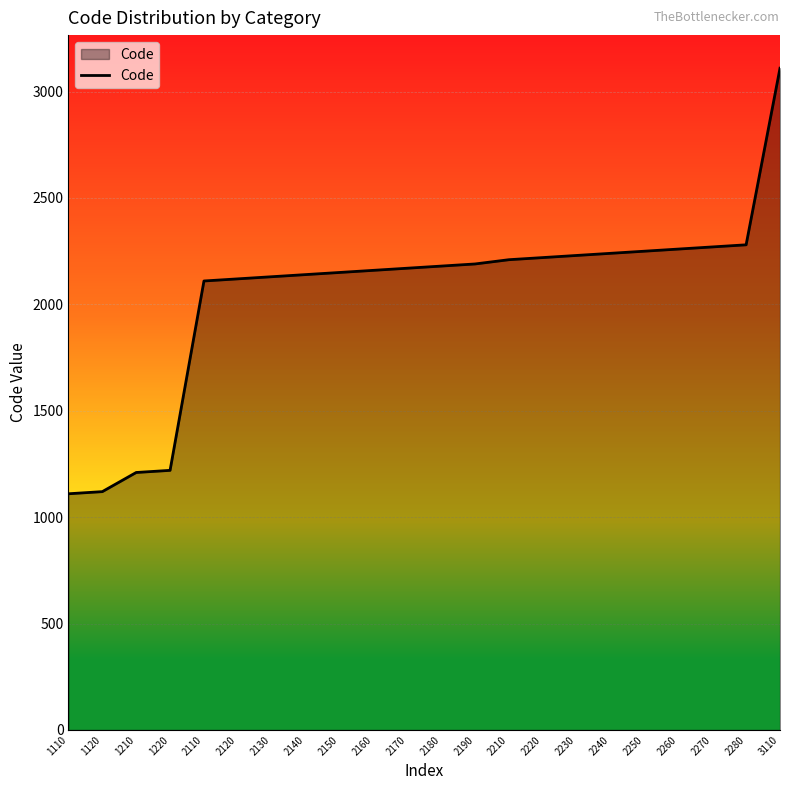

Approximately how many times larger is the value at 2270 compared to 1120?

2.0